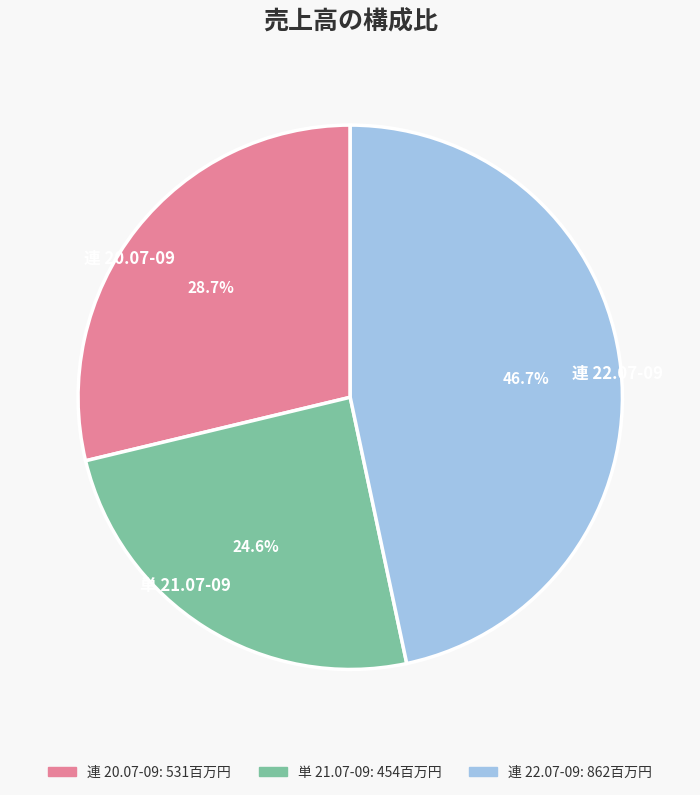

Count the number of slices in the pie.

3